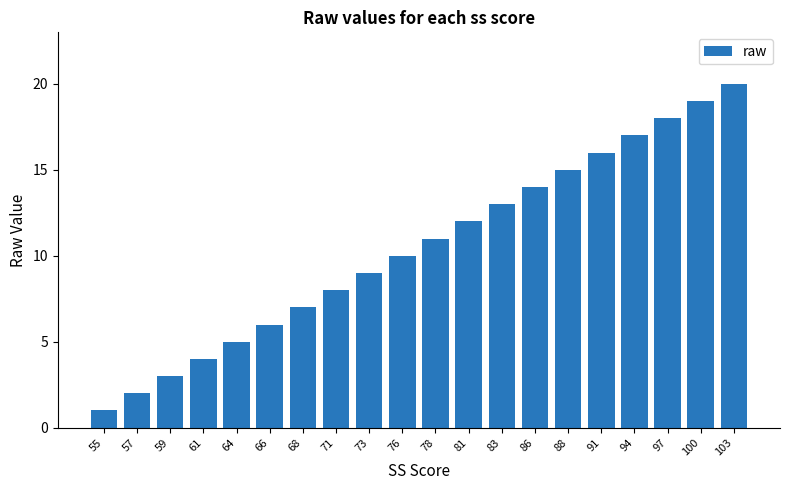

Which category has the lowest value across all series?

55